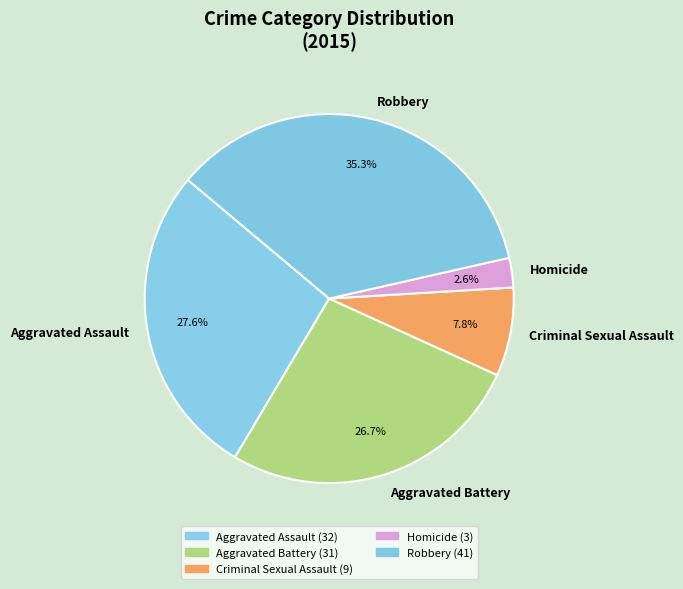

Is it true that Homicide is 3% of the pie?

True